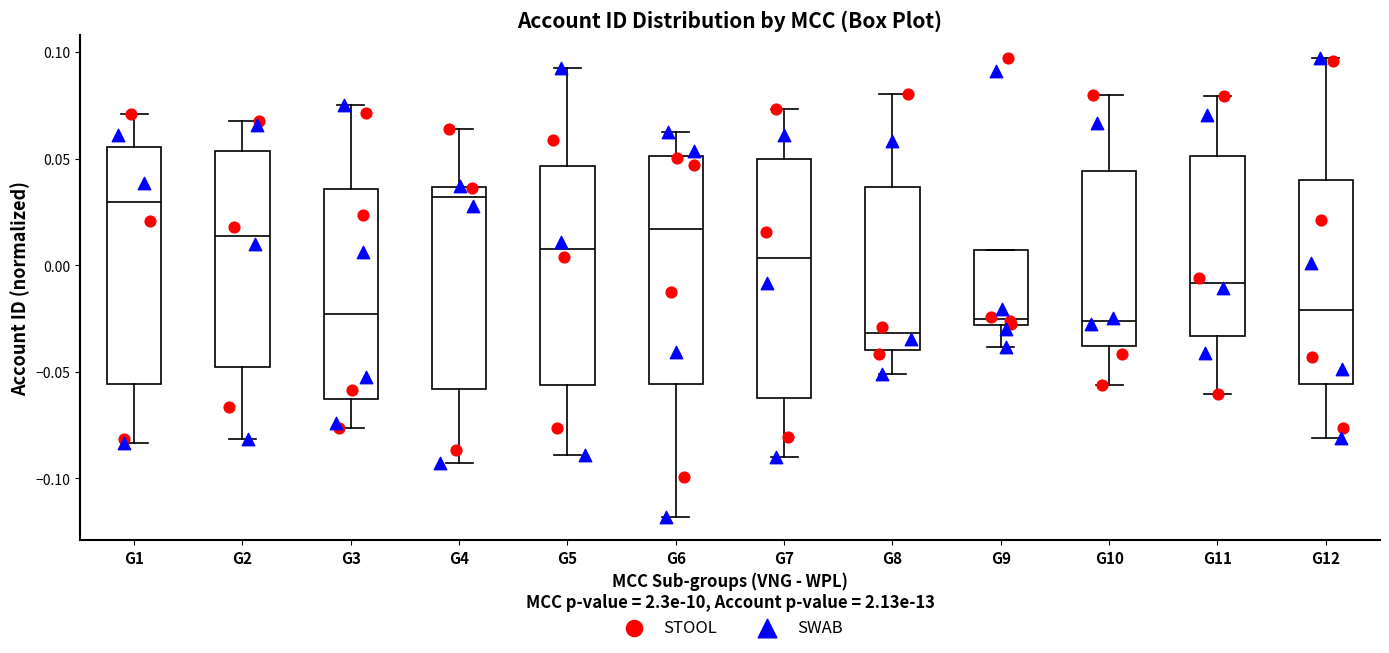

Reading left to right, read every box against the y-axis: the position of its median line, the range the box covers, and the ends of its whiskers. The values are not printed on the chart, so give them approximately, as read against the axis.

G1: median 0.030, box -0.055 to 0.055, whiskers -0.085 to 0.070
G2: median 0.015, box -0.050 to 0.055, whiskers -0.080 to 0.070
G3: median -0.025, box -0.065 to 0.035, whiskers -0.075 to 0.075
G4: median 0.030, box -0.060 to 0.035, whiskers -0.095 to 0.065
G5: median 0.005, box -0.055 to 0.045, whiskers -0.090 to 0.090
G6: median 0.015, box -0.055 to 0.050, whiskers -0.120 to 0.060
G7: median 0.005, box -0.065 to 0.050, whiskers -0.090 to 0.075
G8: median -0.030, box -0.040 to 0.035, whiskers -0.050 to 0.080
G9: median -0.025, box -0.030 to 0.005, whiskers -0.040 to 0.005
G10: median -0.025, box -0.040 to 0.045, whiskers -0.055 to 0.080
G11: median -0.010, box -0.035 to 0.050, whiskers -0.060 to 0.080
G12: median -0.020, box -0.055 to 0.040, whiskers -0.080 to 0.095